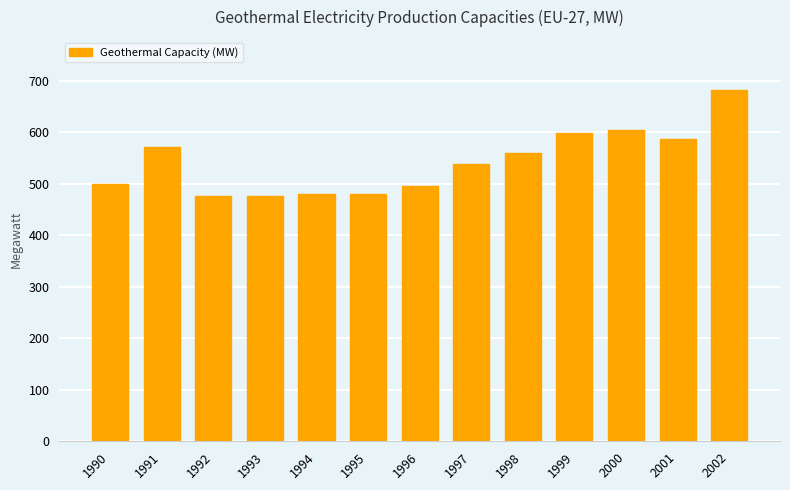

Between 1999 and 1992, which is larger?

1999